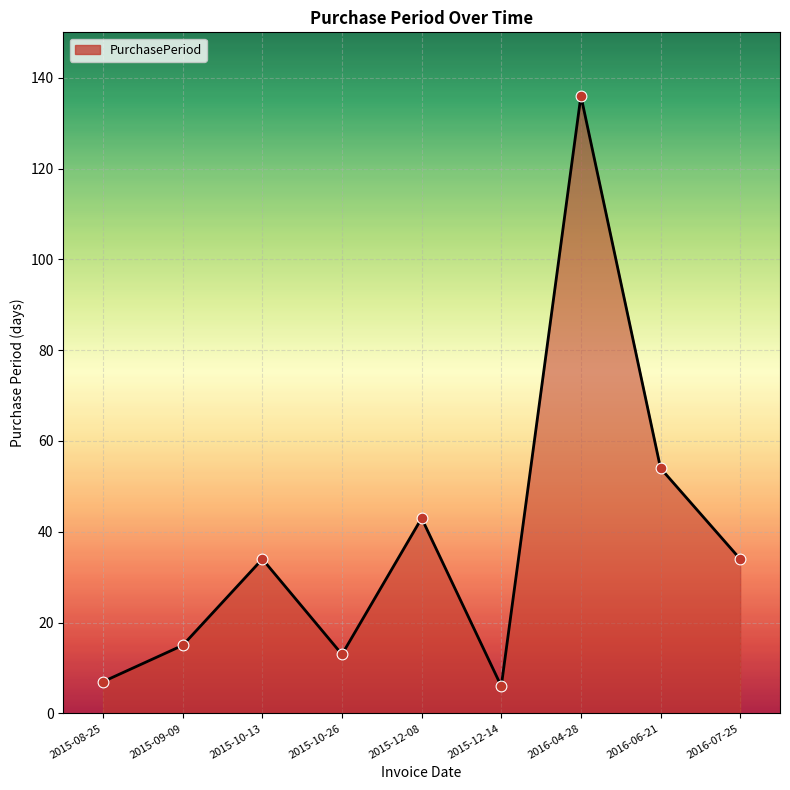

Between 2016-07-25 and 2015-10-26, which is larger?

2016-07-25